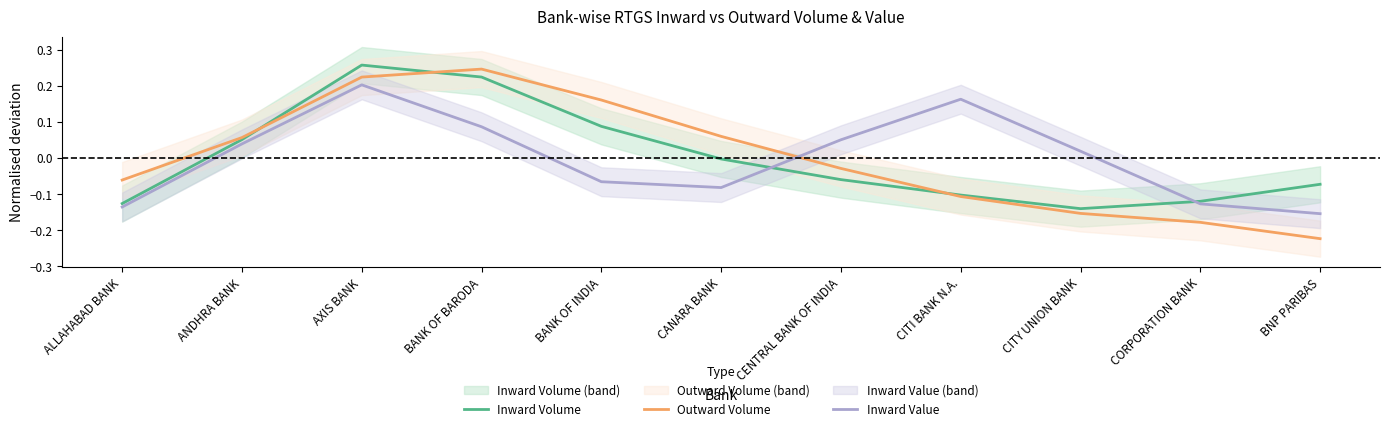

In Inward Volume, how many points are lower than both neighbors (excluding endpoints)?

1